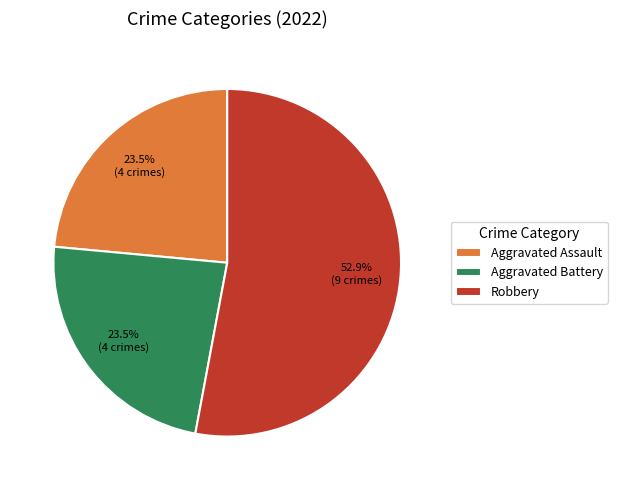

What is the ratio of the value at Aggravated Battery to the value at Aggravated Assault?

1.0